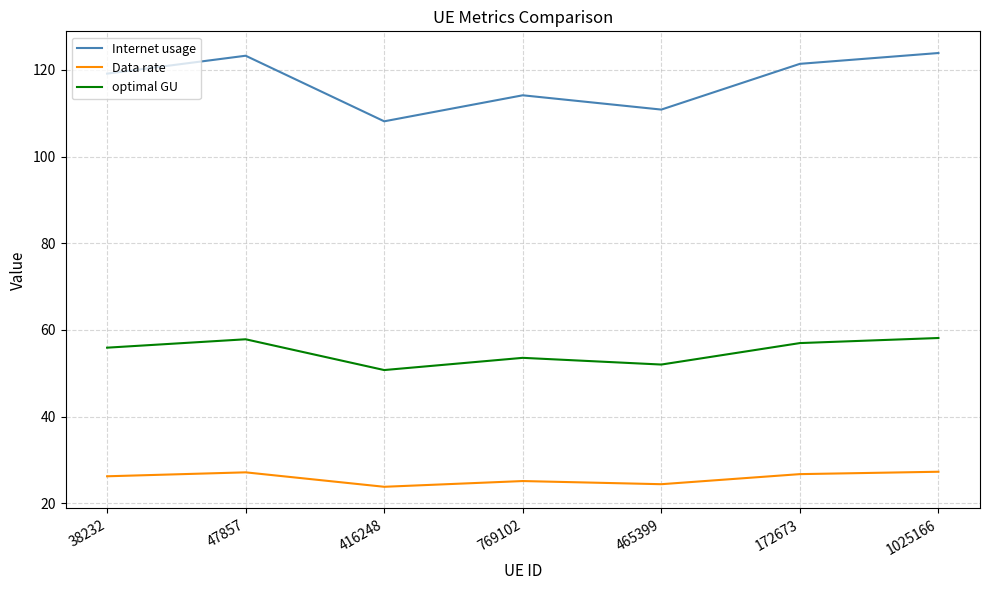

Where is the first local maximum for optimal GU?

47857